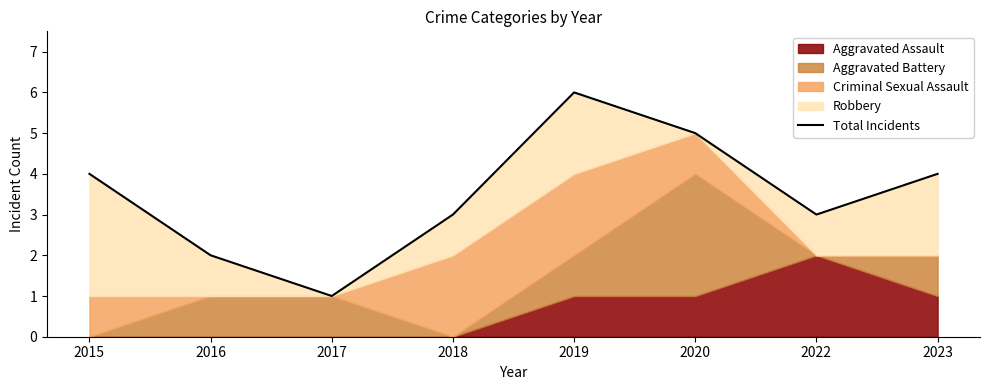

Which label corresponds to the smallest value in the chart?

2017